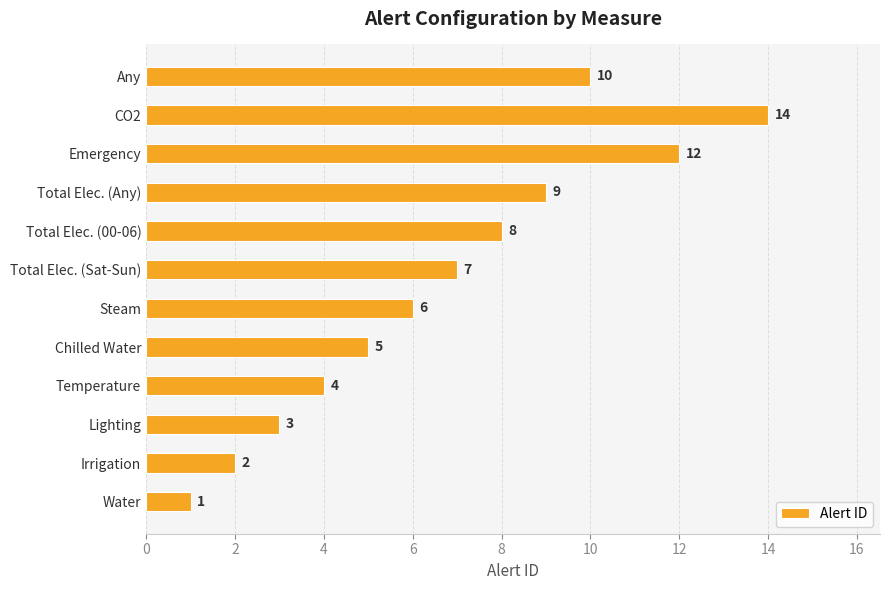

How many data points does each series have?

12